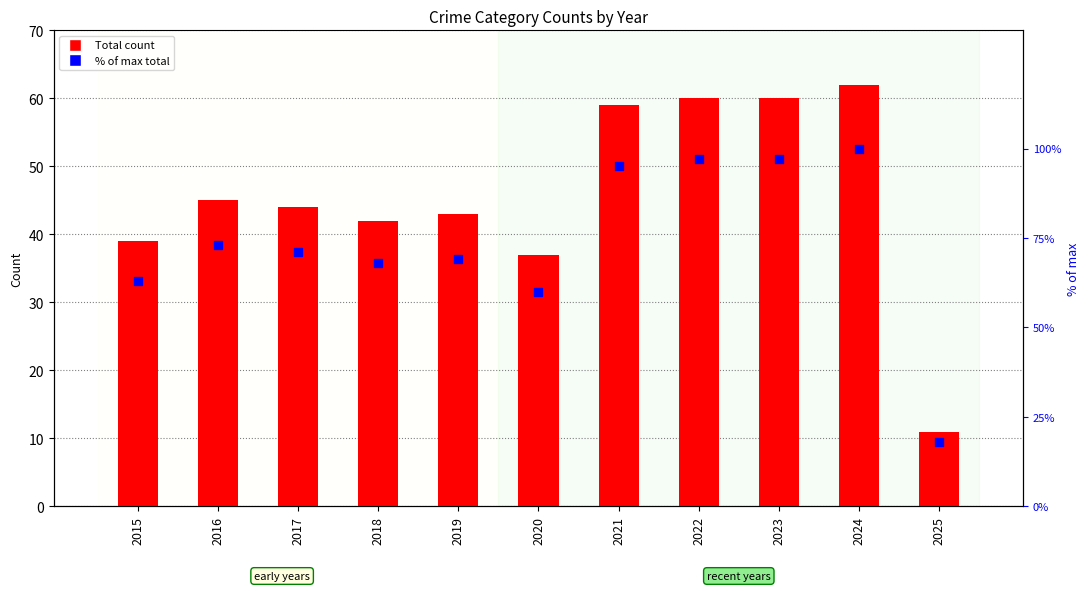

Which series reaches the maximum Y coordinate?

% of max